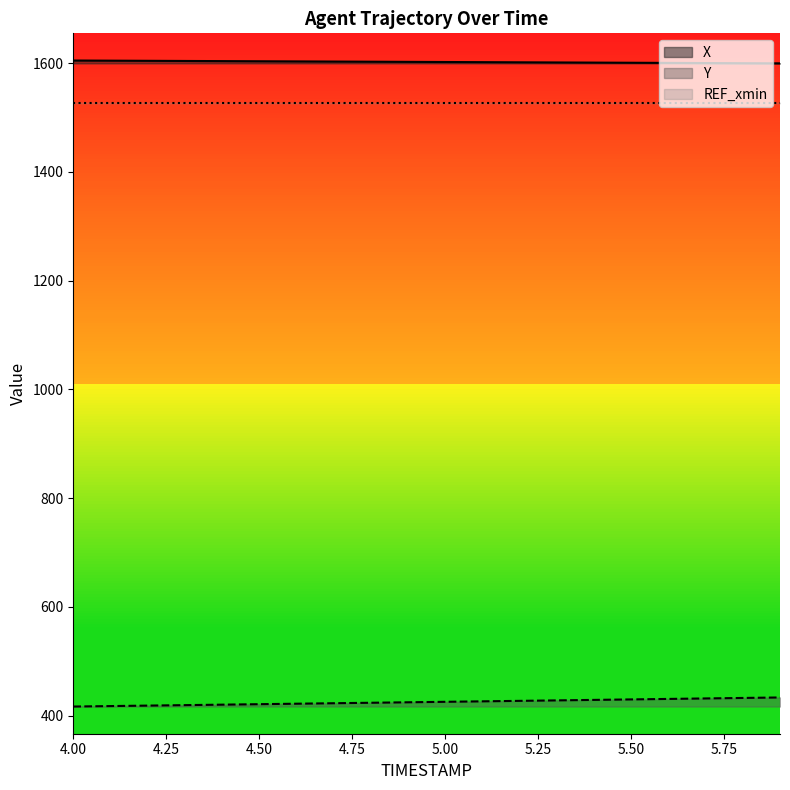

Count the number of categories in the chart.

20